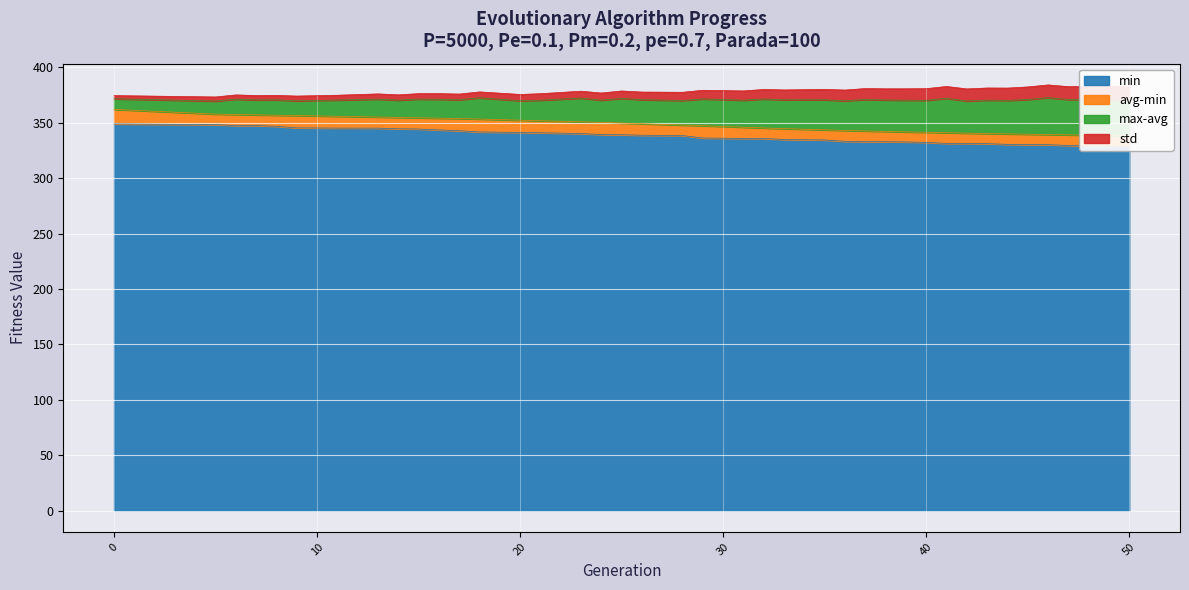

Which label corresponds to the smallest value in the chart?

50